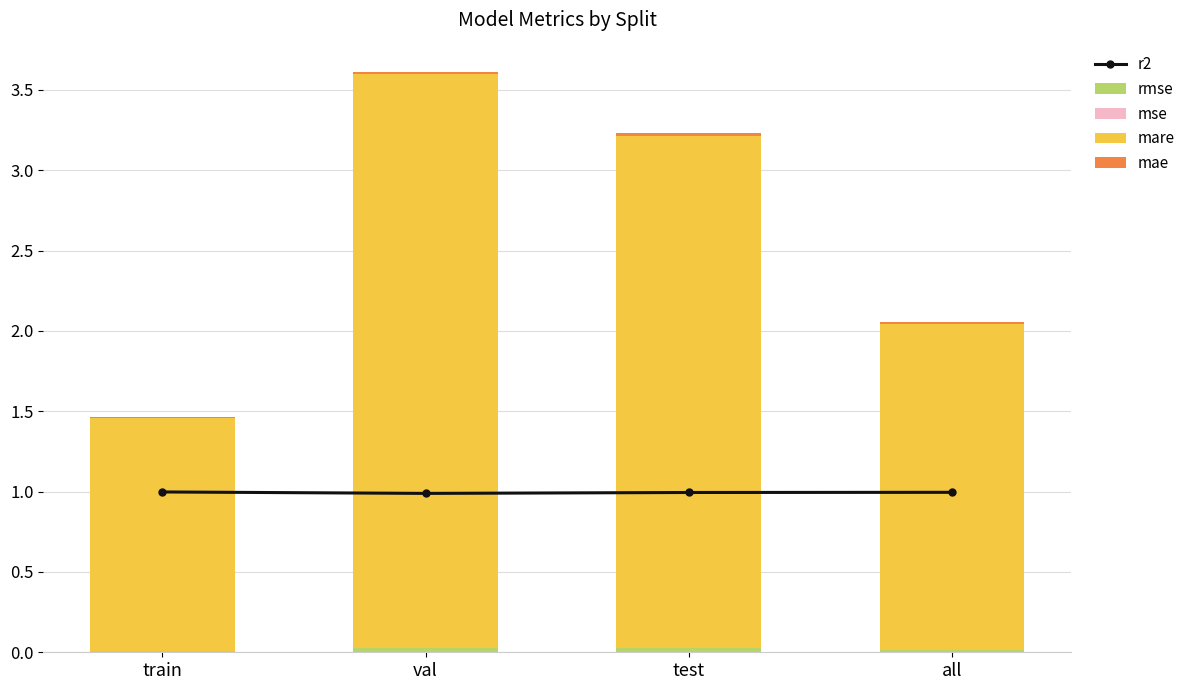

Which category has the highest value across all series?

val